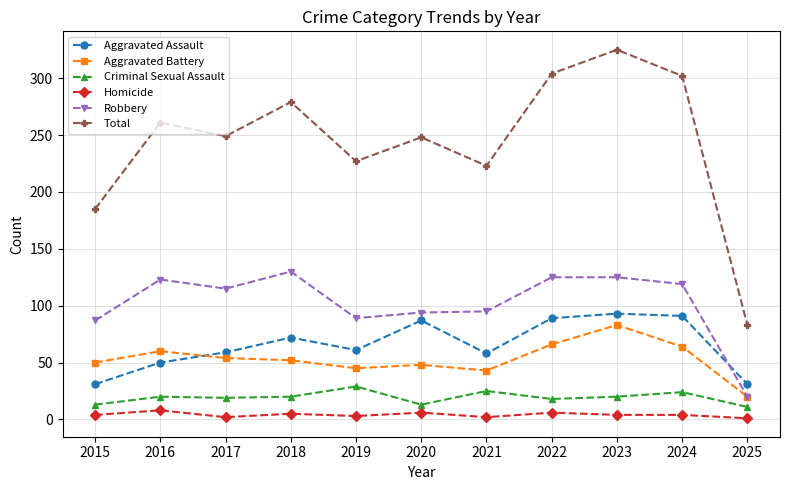

Count the number of data series in this chart.

6